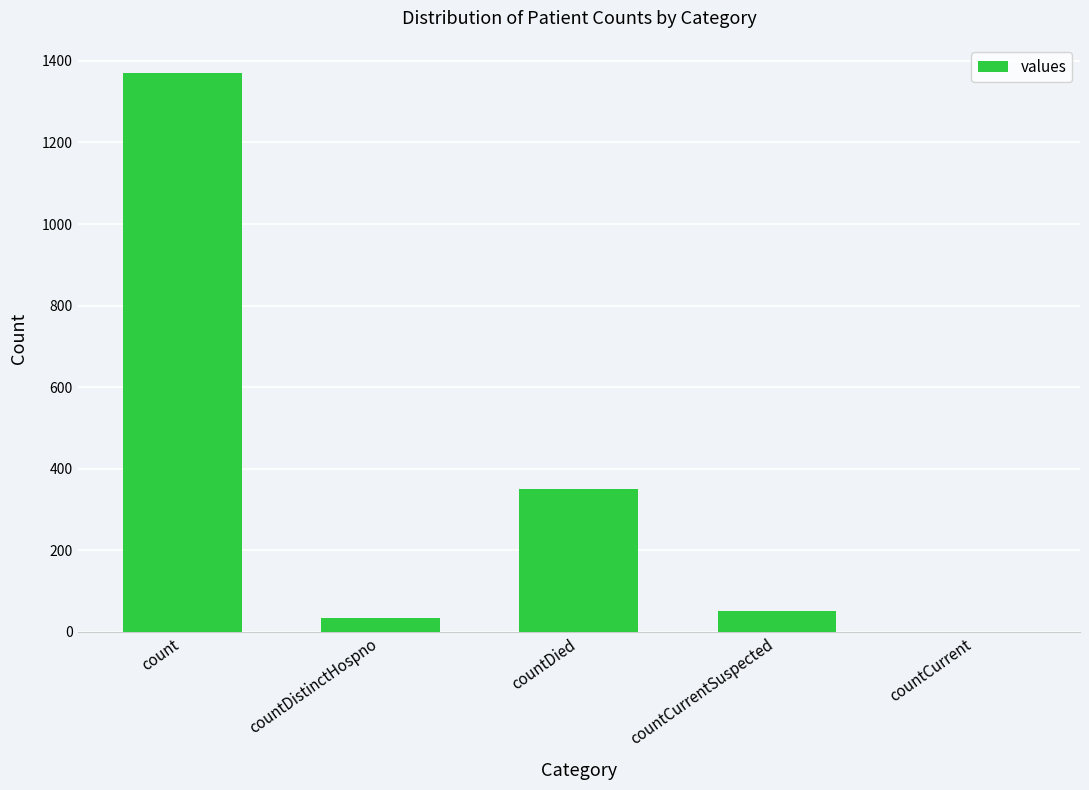

At which label is the value closest to 685?

countDied